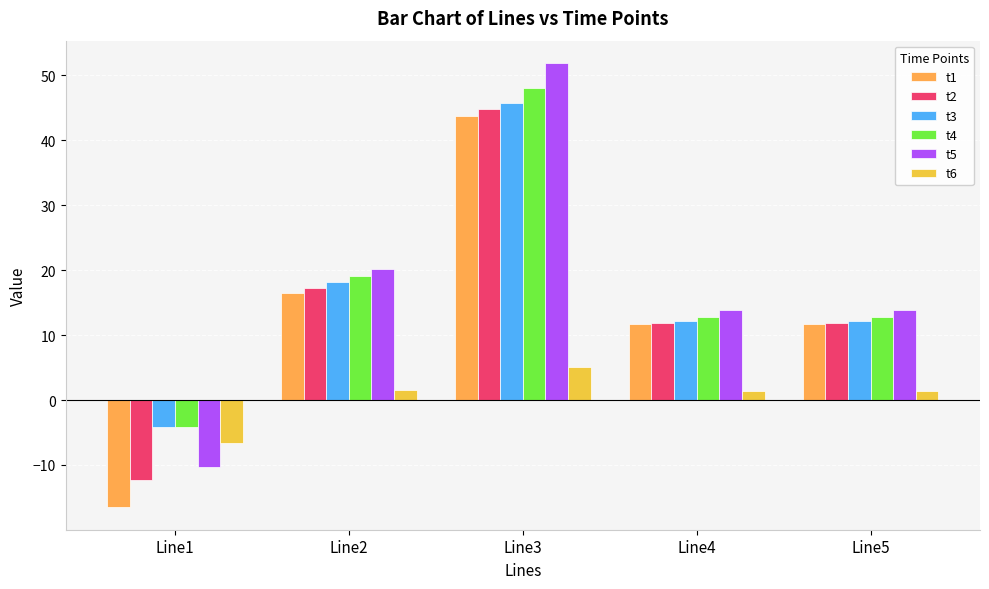

Read the t2 value at Line3.

44.8